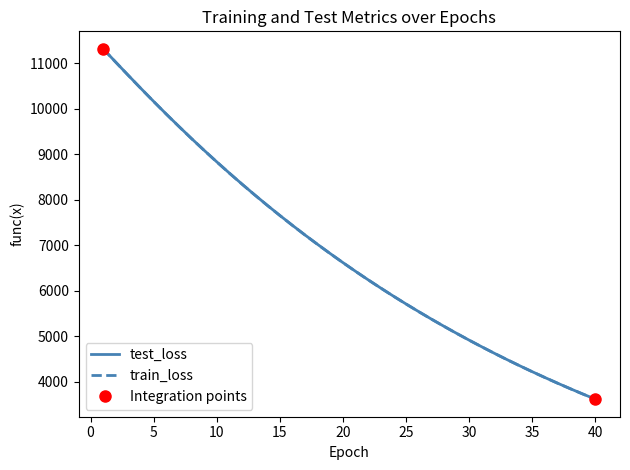

Which series has the largest range (max minus min)?

train_loss